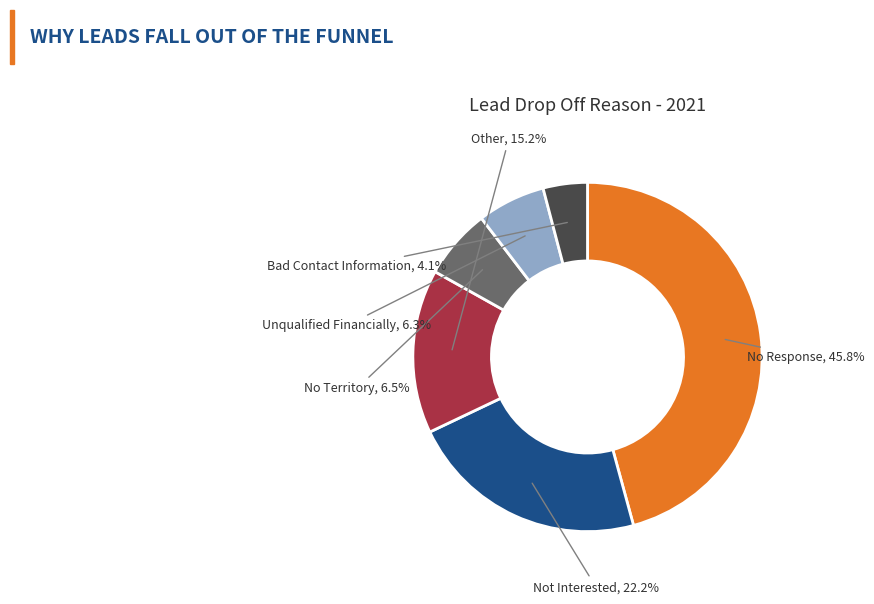

Between No Response and Bad Contact Information, which is larger?

No Response